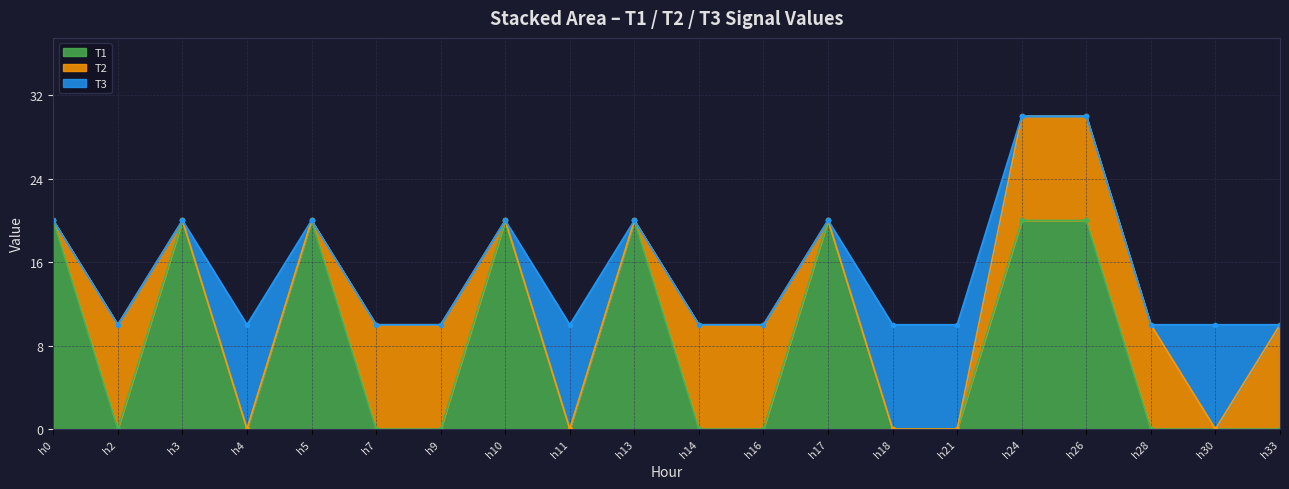

At which category is the sum across all series the highest?

h24